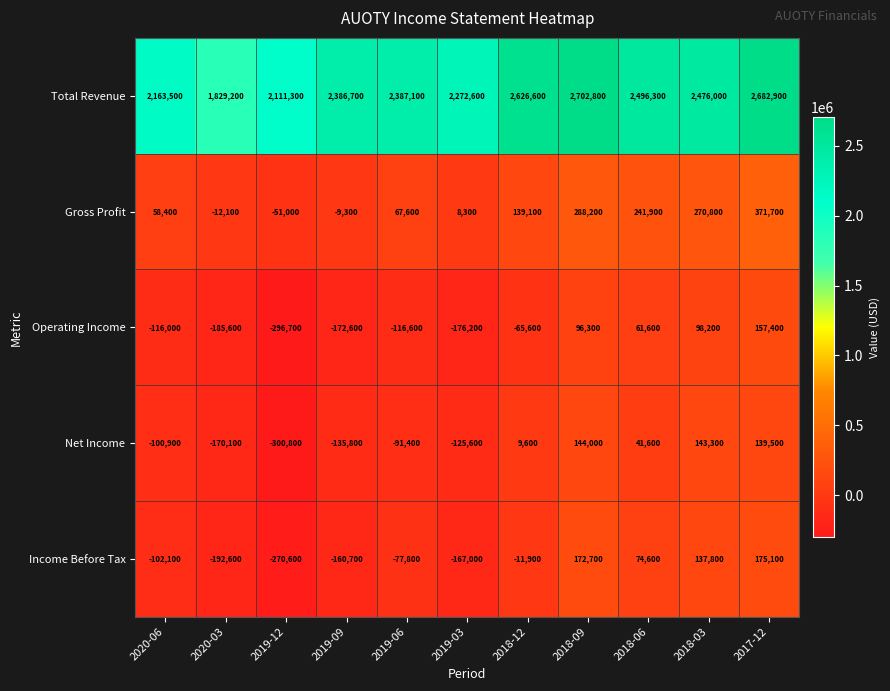

At which category does the chart reach its peak across all series?

2018-09